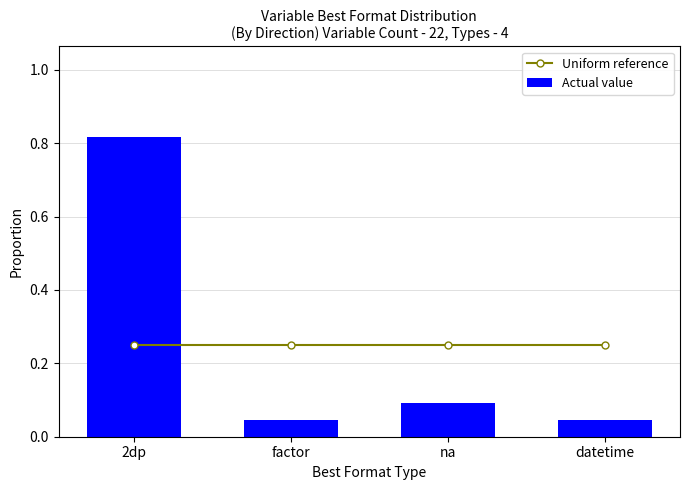

Is it true that Uniform reference equals 0.4 at datetime?

False